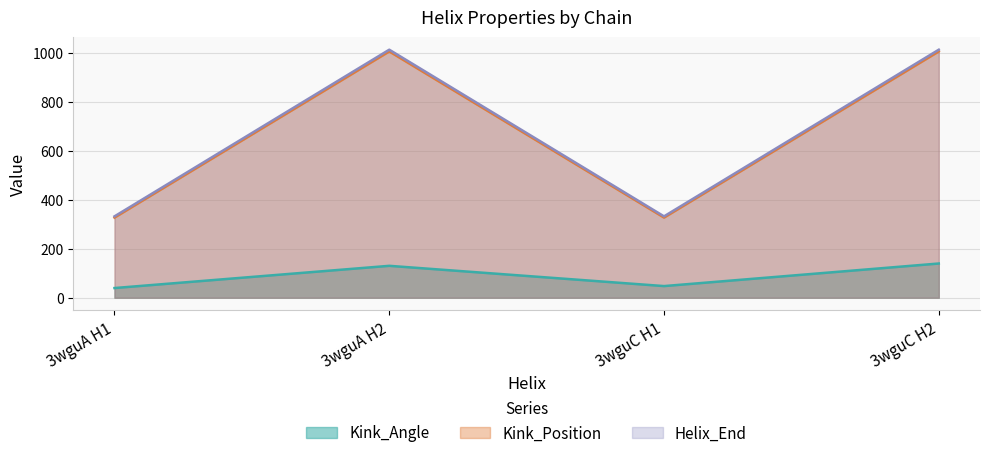

How many Kink_Position values are between 332 and 1012?

4